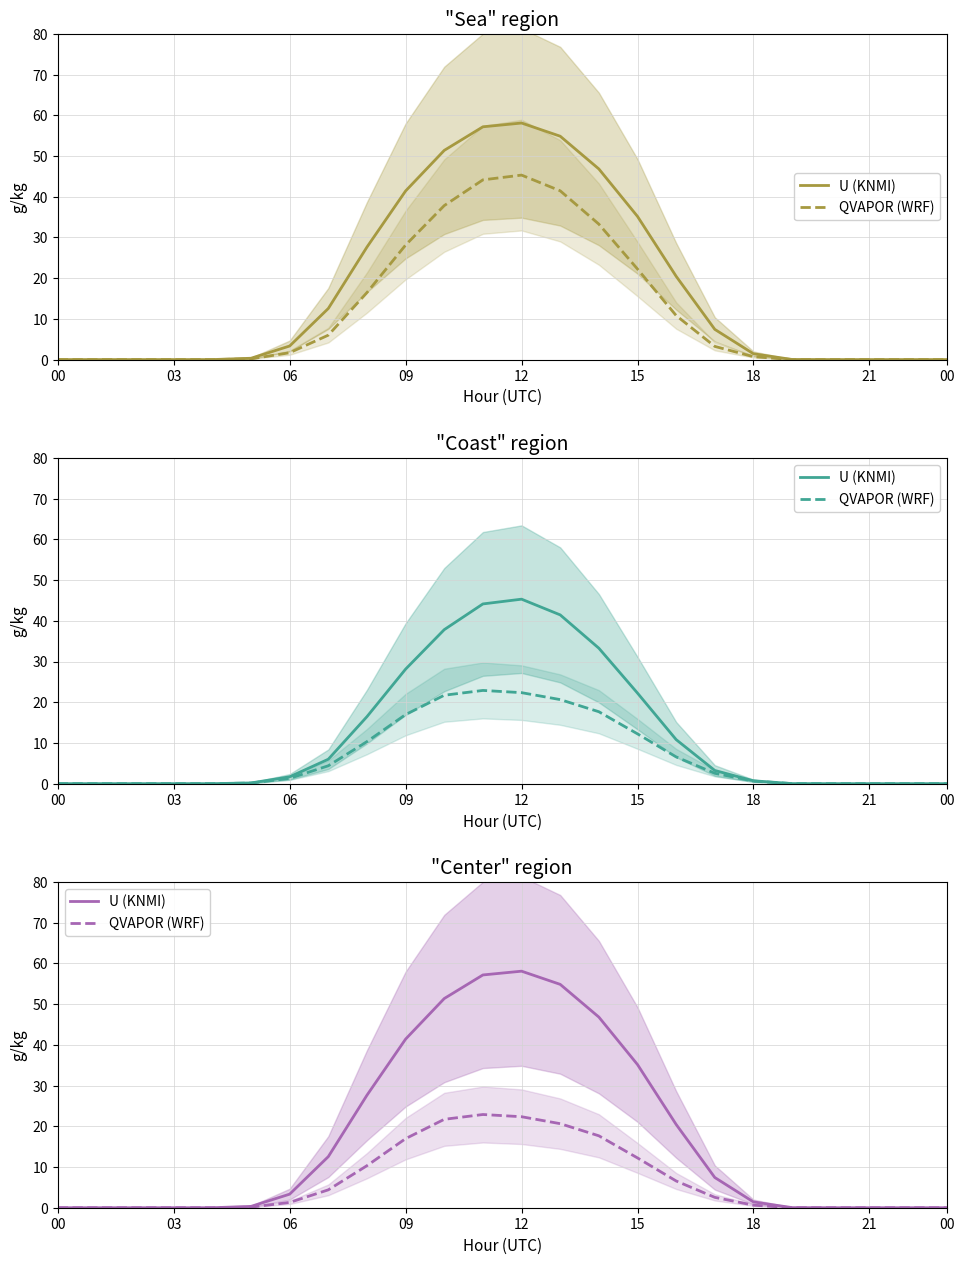

In U (KNMI), how many points are higher than both neighbors (excluding endpoints)?

1